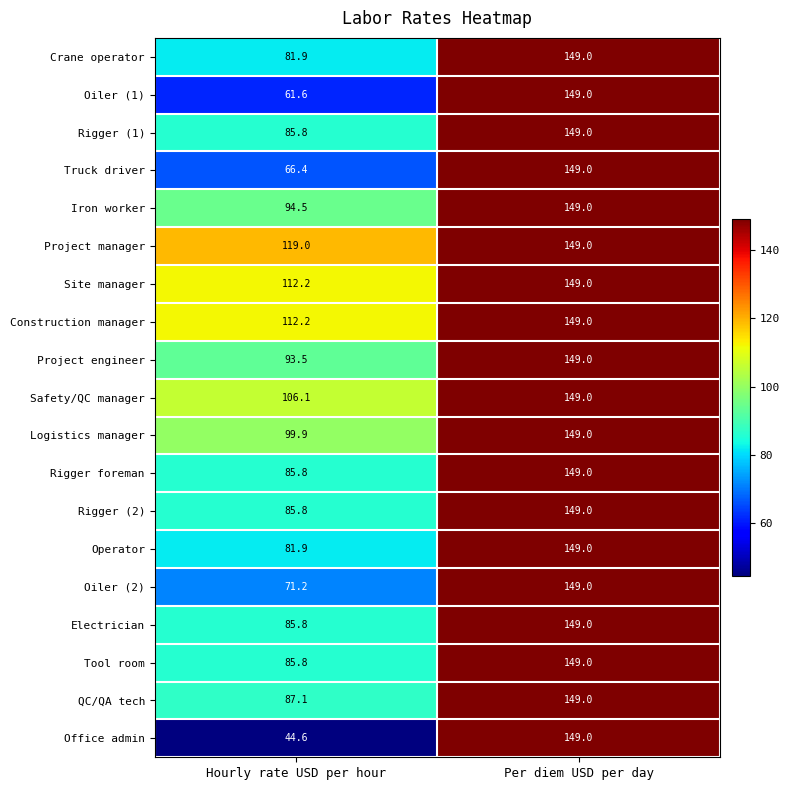

What is the sum of all Operator values?

230.9